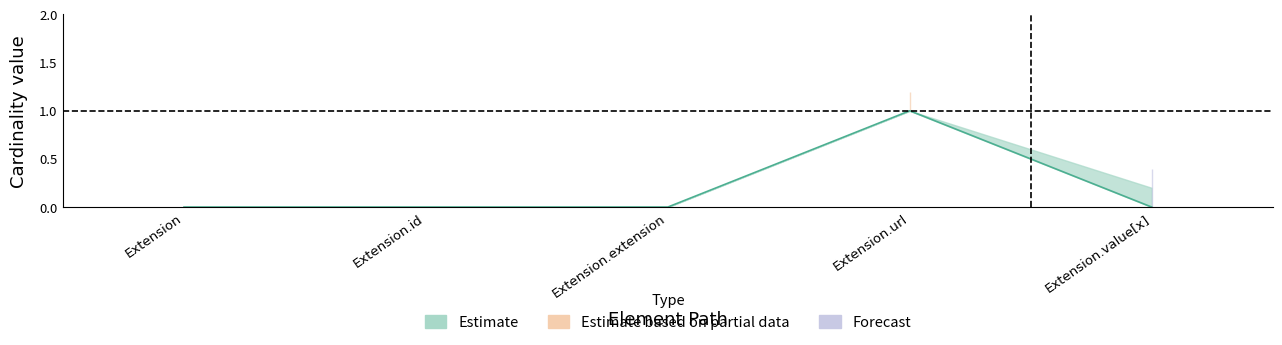

What is the label of the 1st point from the left?

Extension